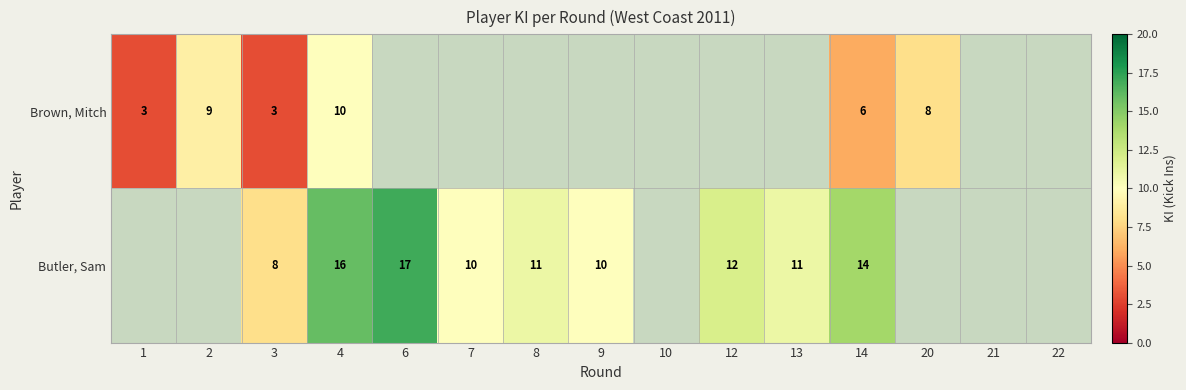

What is the difference between the Butler, Sam values at 8 and 3?

3